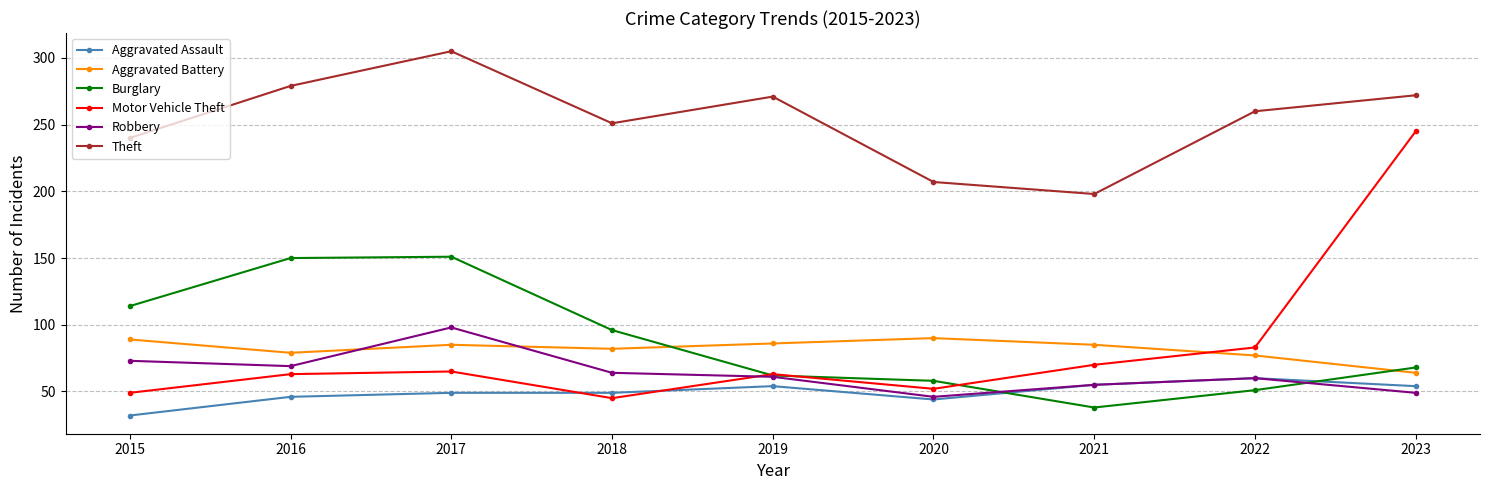

Between 2018 and 2020, which series saw the biggest shift?

Theft